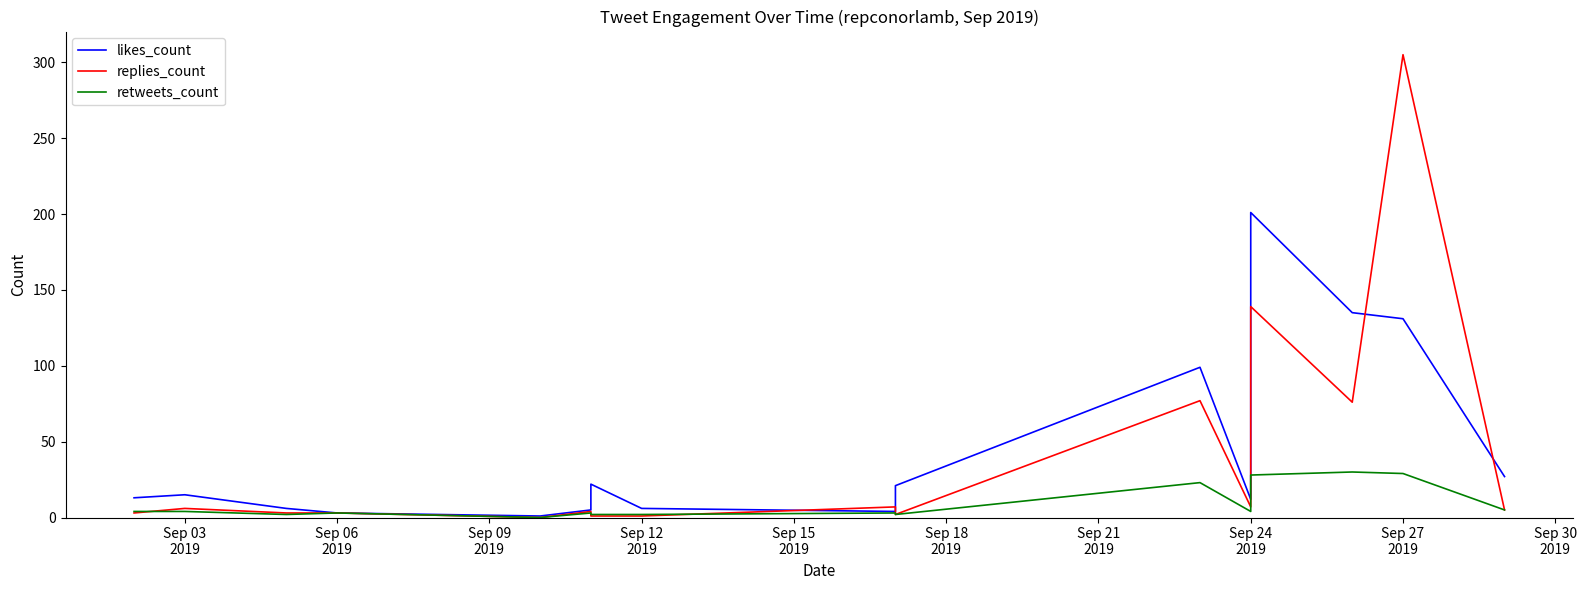

What is the spread (max minus min) of values at Sep 24 2019?

8